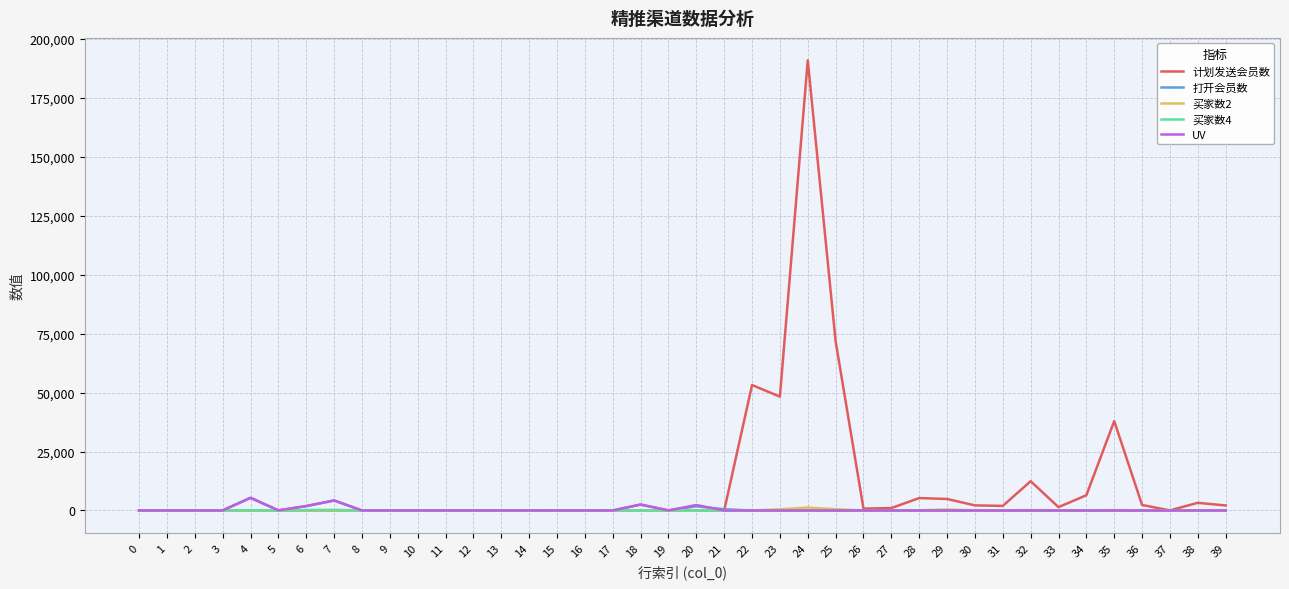

Which series has the largest total across all categories?

计划发送会员数